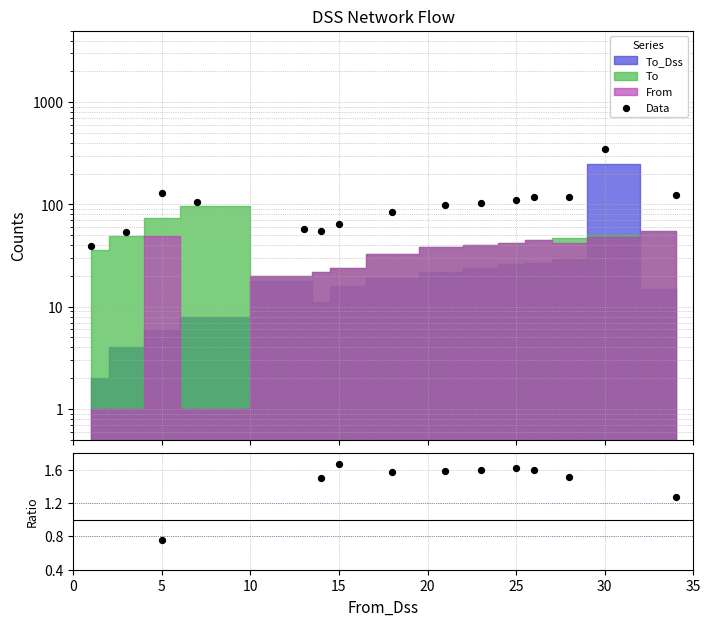

Is the value of (From+To_Dss)/To at 35 greater than the value of Data at 10?

No